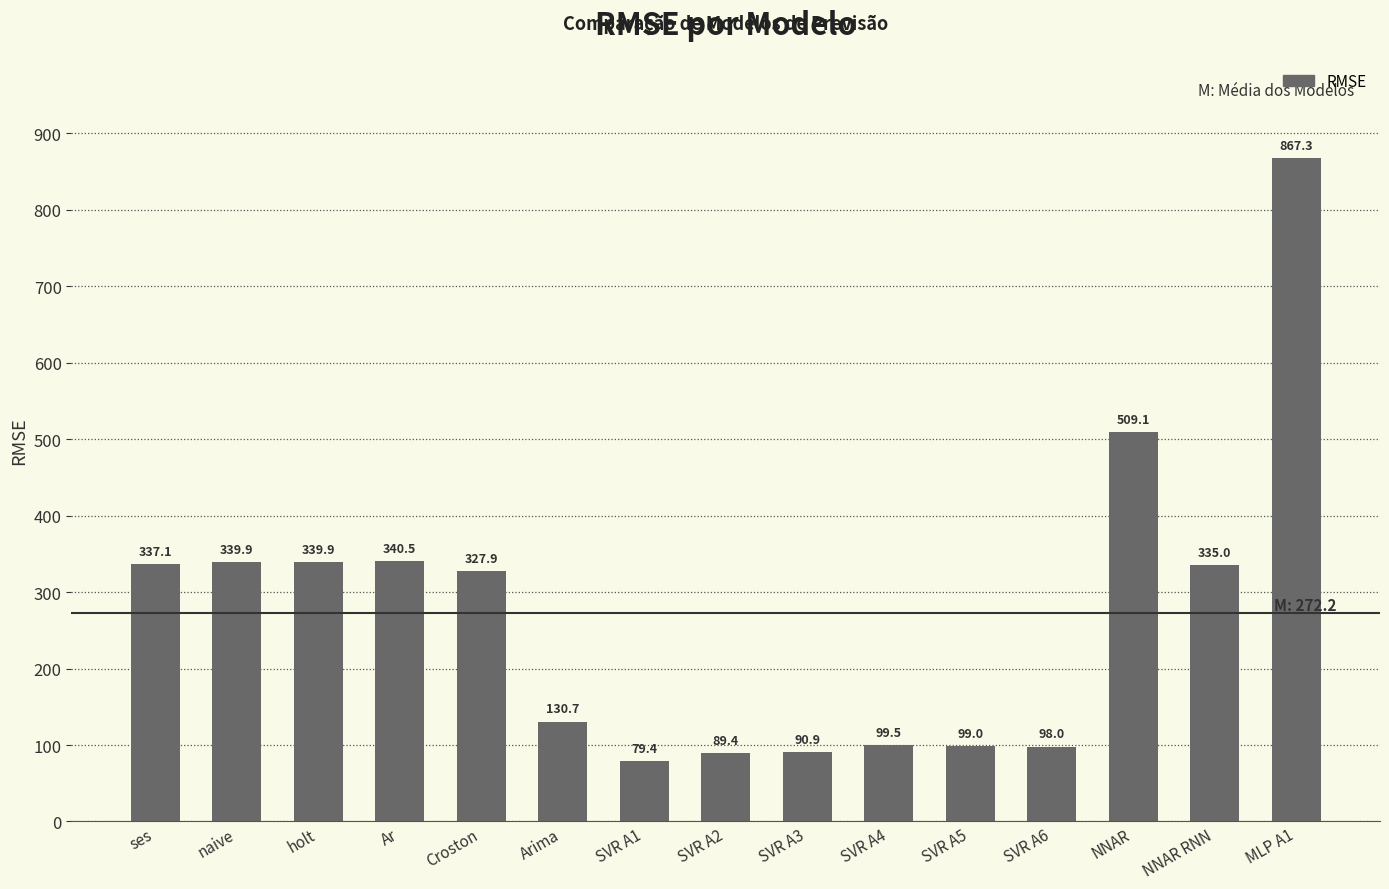

What is the label of the 3rd bar from the left?

holt